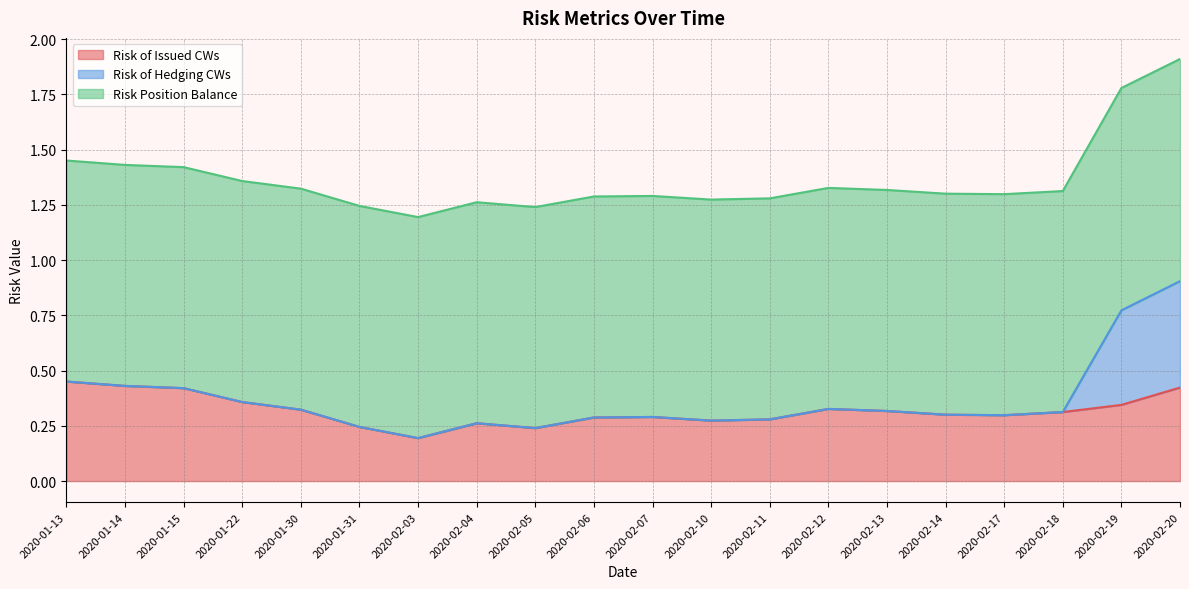

What position from the right is 2020-02-17?

4